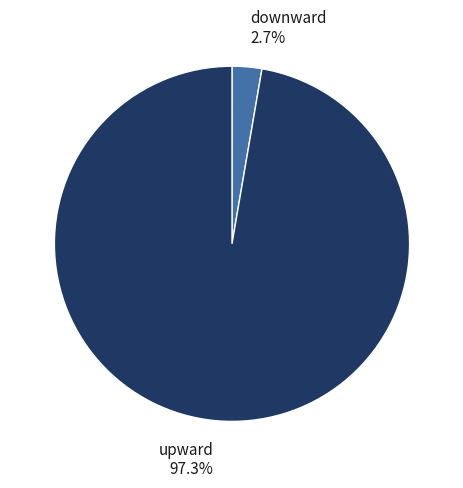

Is there any slice that represents more than half of the pie?

Yes